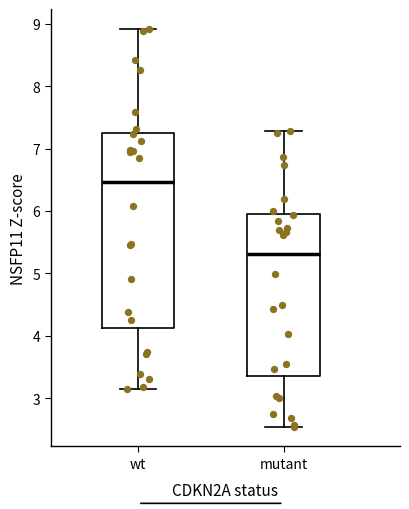

Reading left to right, transcribe this box plot: for each box, give where its median line is, the range the box spans, and where its two whiskers end, as read against the y-axis. The values are not printed on the chart, so give them approximately, as read against the axis.

wt: median 6.5, box 4.1 to 7.3, whiskers 3.2 to 8.9
mutant: median 5.3, box 3.4 to 6.0, whiskers 2.5 to 7.3